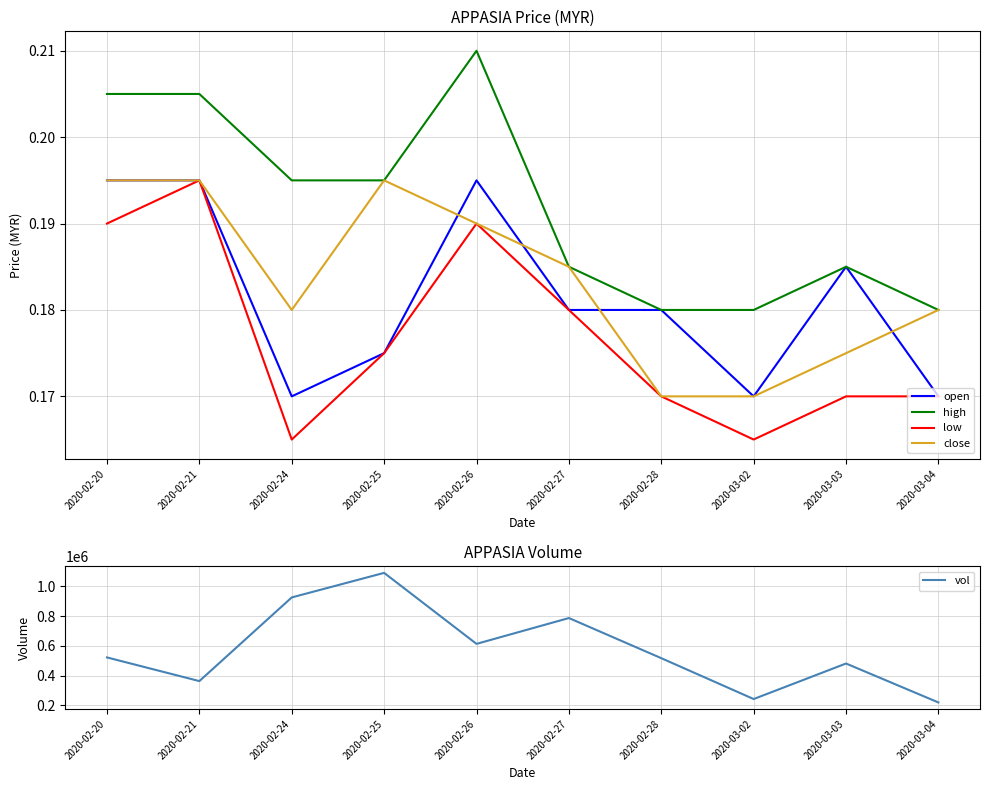

What is the sum of the high values at 2020-02-27 and 2020-02-28?

0.4